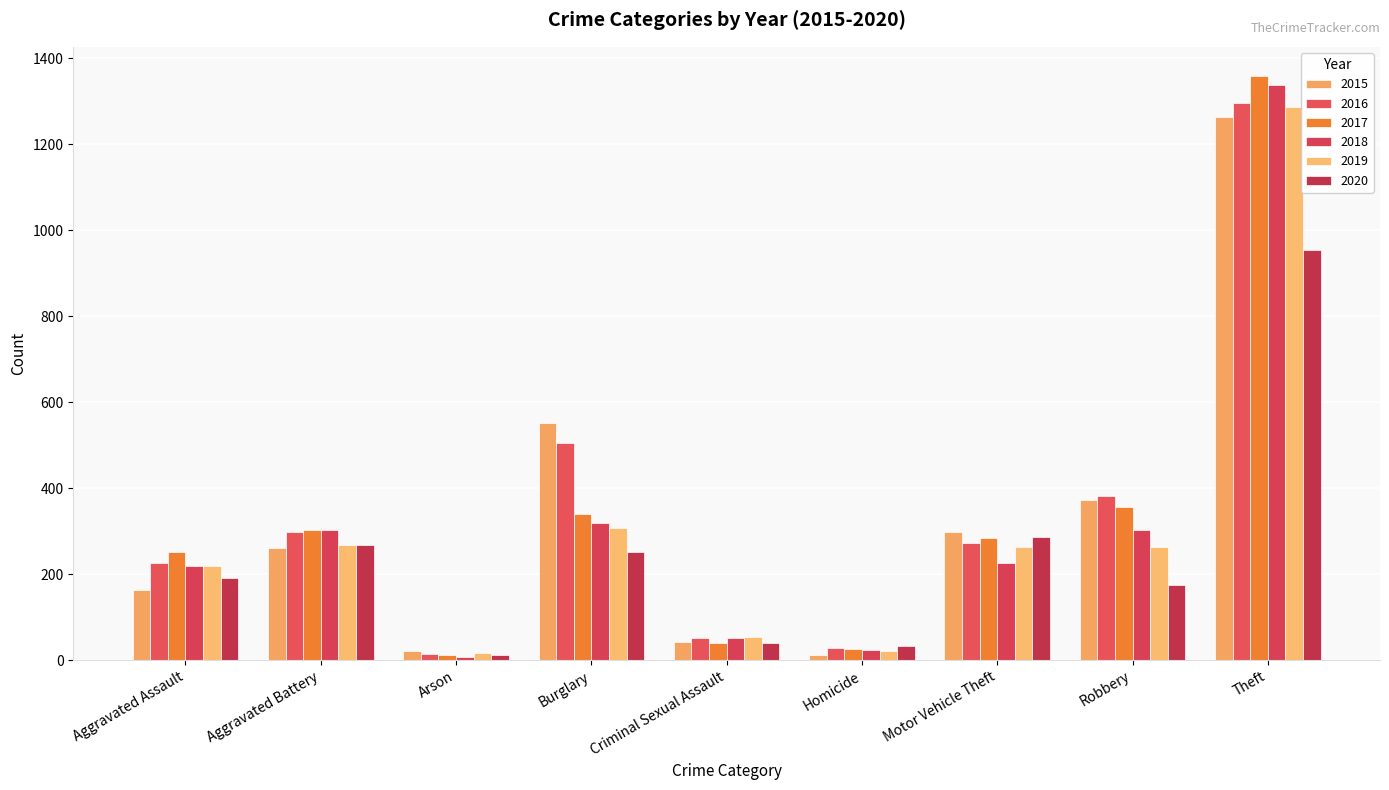

Which category has the highest value in the 2017 series?

Theft